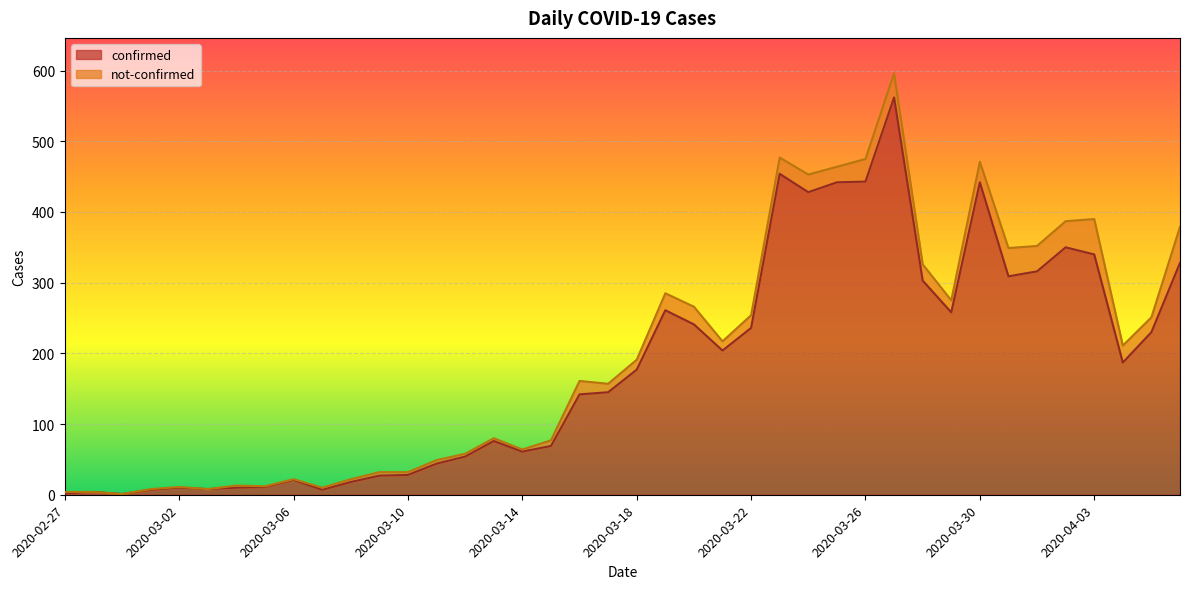

What is the difference between the maximum and second lowest values?

560